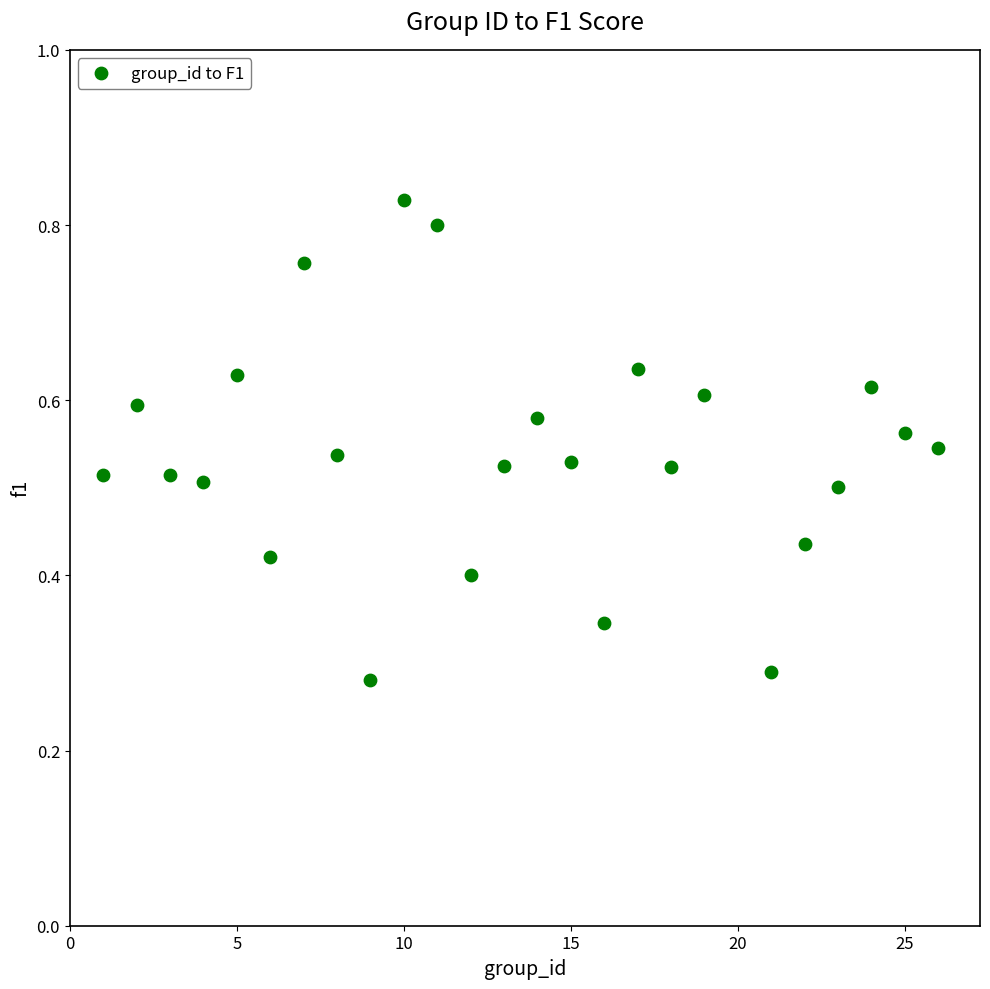

What is the range of X values (max minus min)?

25.0